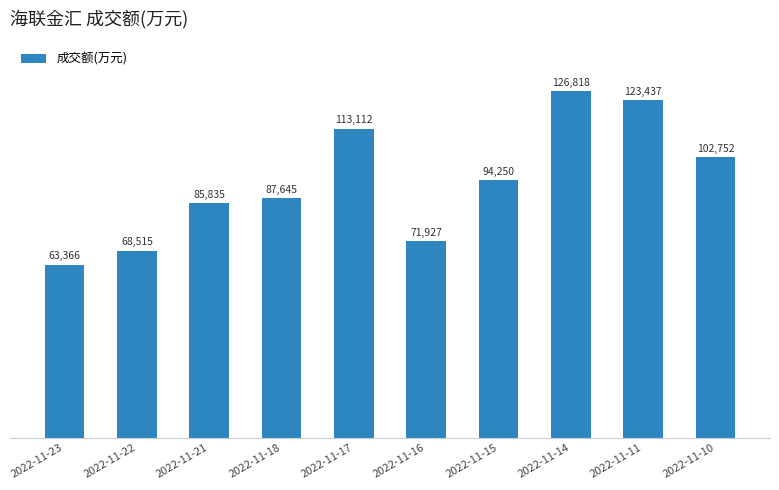

What is the value of the 6th bar from the left?

71927